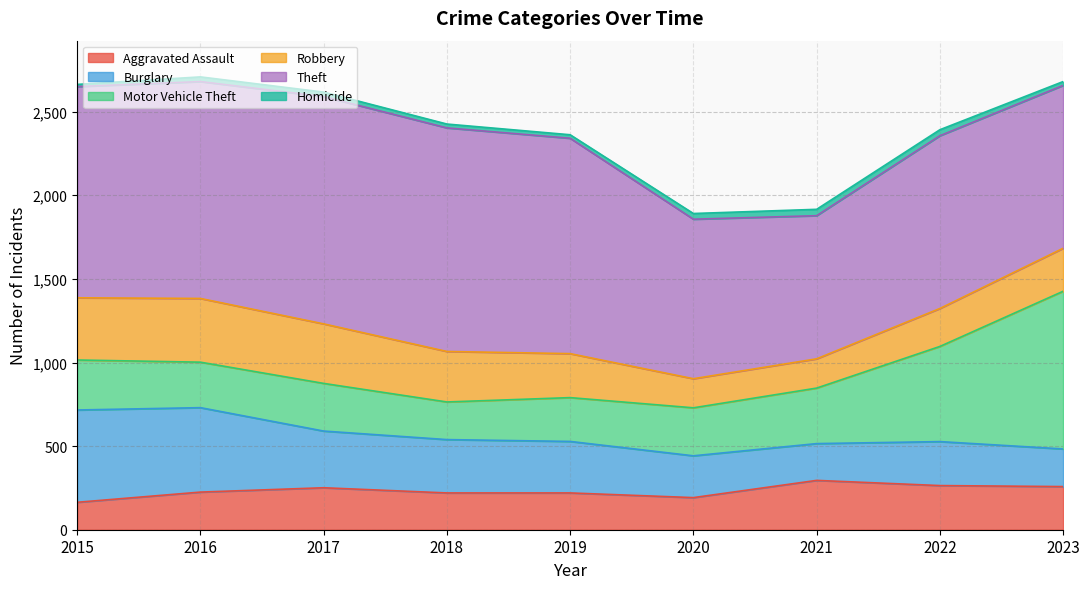

Reading left to right, what are all the values shown in this chart?

Aggravated Assault: 164	225	251	220	220	192	295	264	258
Burglary: 552	505	339	319	308	250	220	263	225
Motor Vehicle Theft: 299	272	285	225	262	287	332	569	943
Robbery: 372	381	356	302	263	174	175	227	257
Theft: 1263	1297	1359	1337	1288	954	856	1033	974
Homicide: 13	28	27	23	21	34	38	36	23